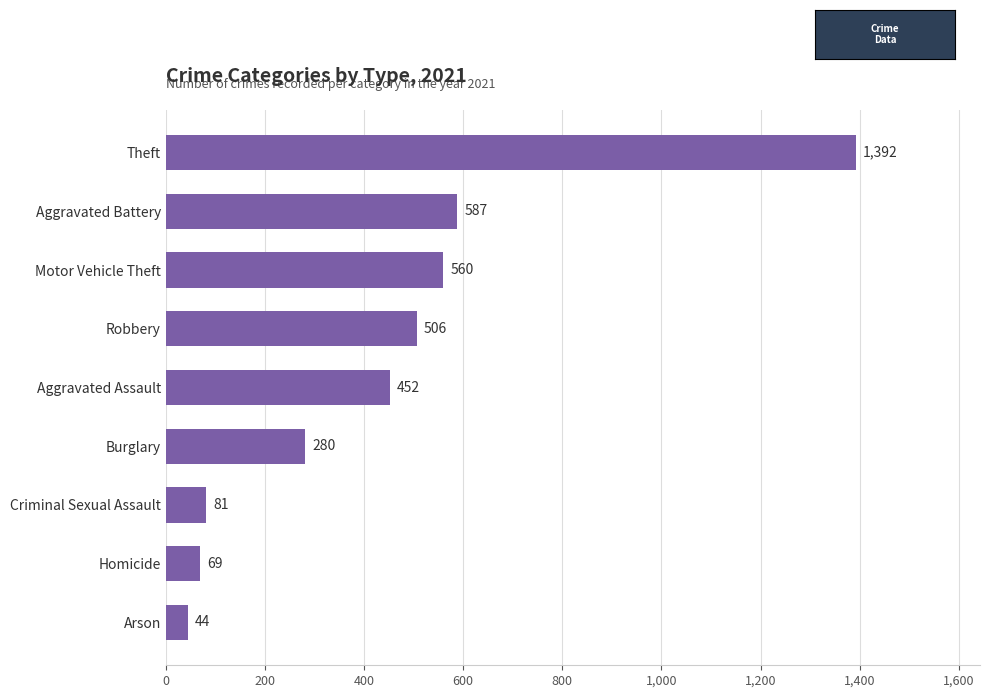

What is the difference between the values at Aggravated Assault and Aggravated Battery?

135